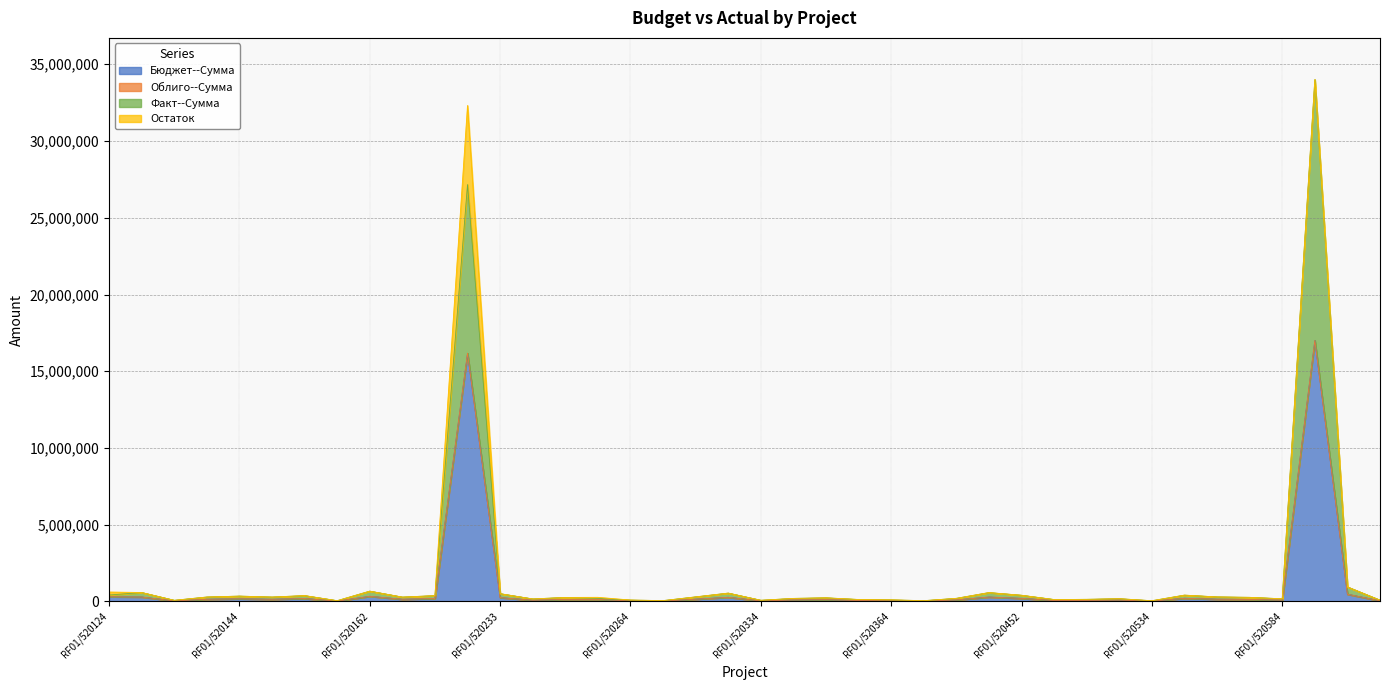

What is the lowest value of the Факт--Сумма series?

48068